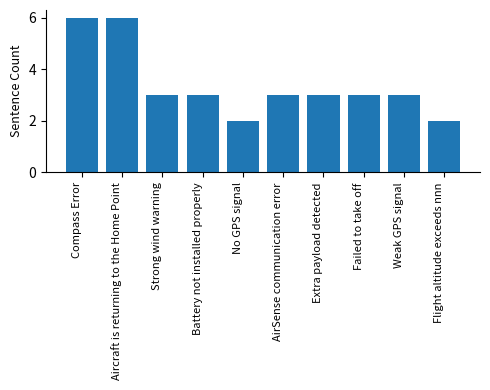

How many bars are there in total?

10